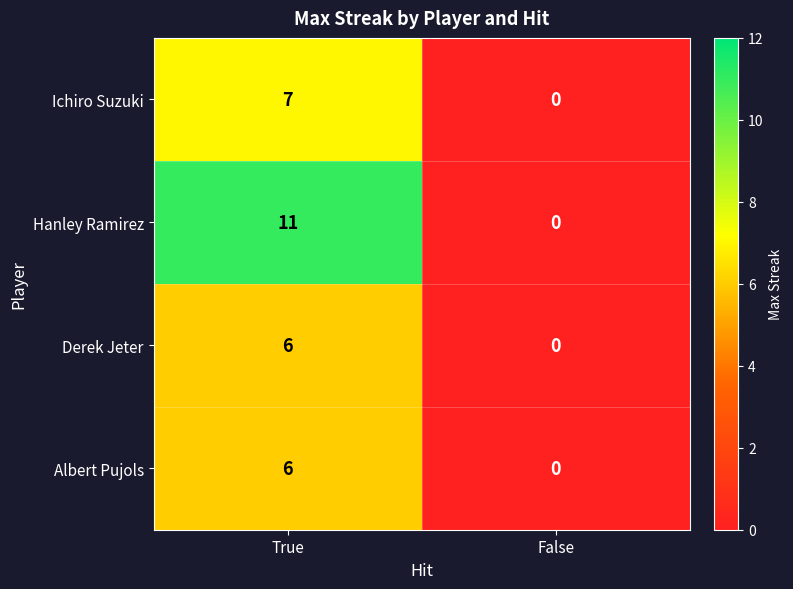

At which category does the chart reach its peak across all series?

True